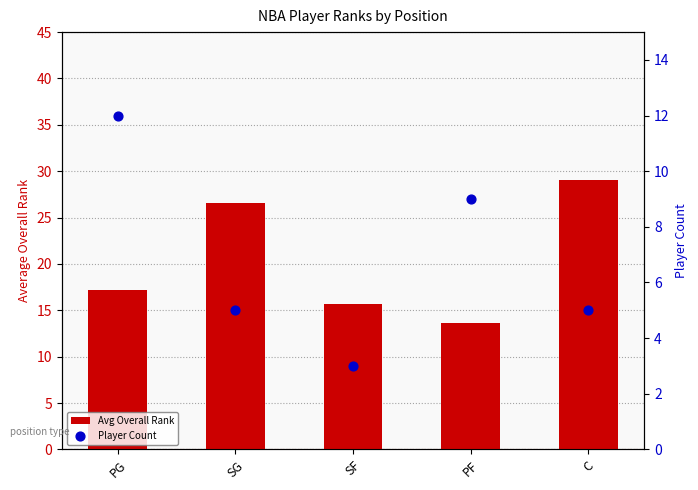

At how many categories does at least one series exceed 11?

5